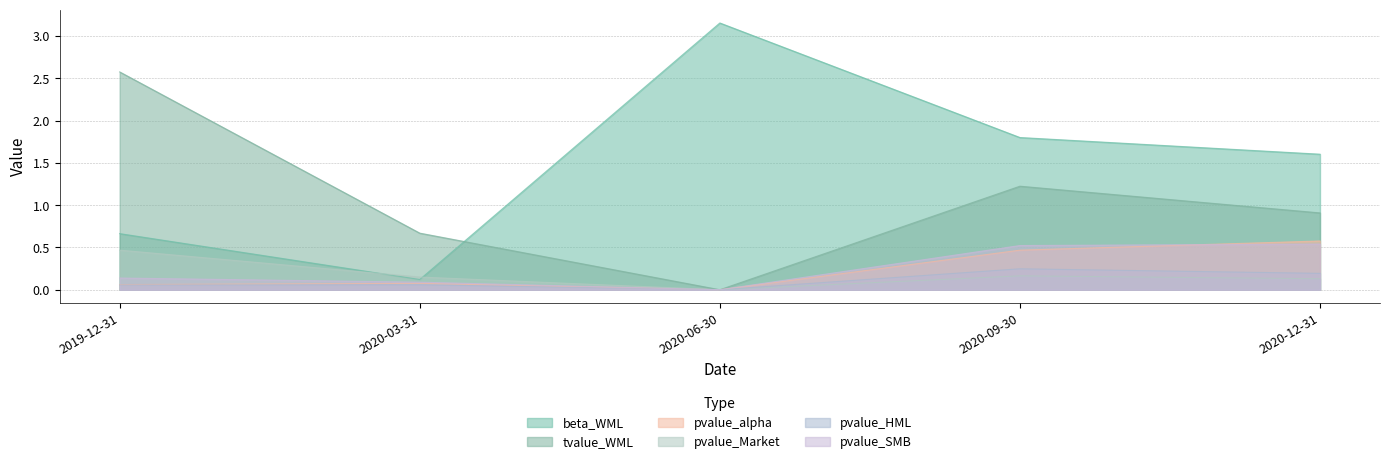

The value of pvalue_SMB at 2020-03-31 is 0.1. True or false?

False